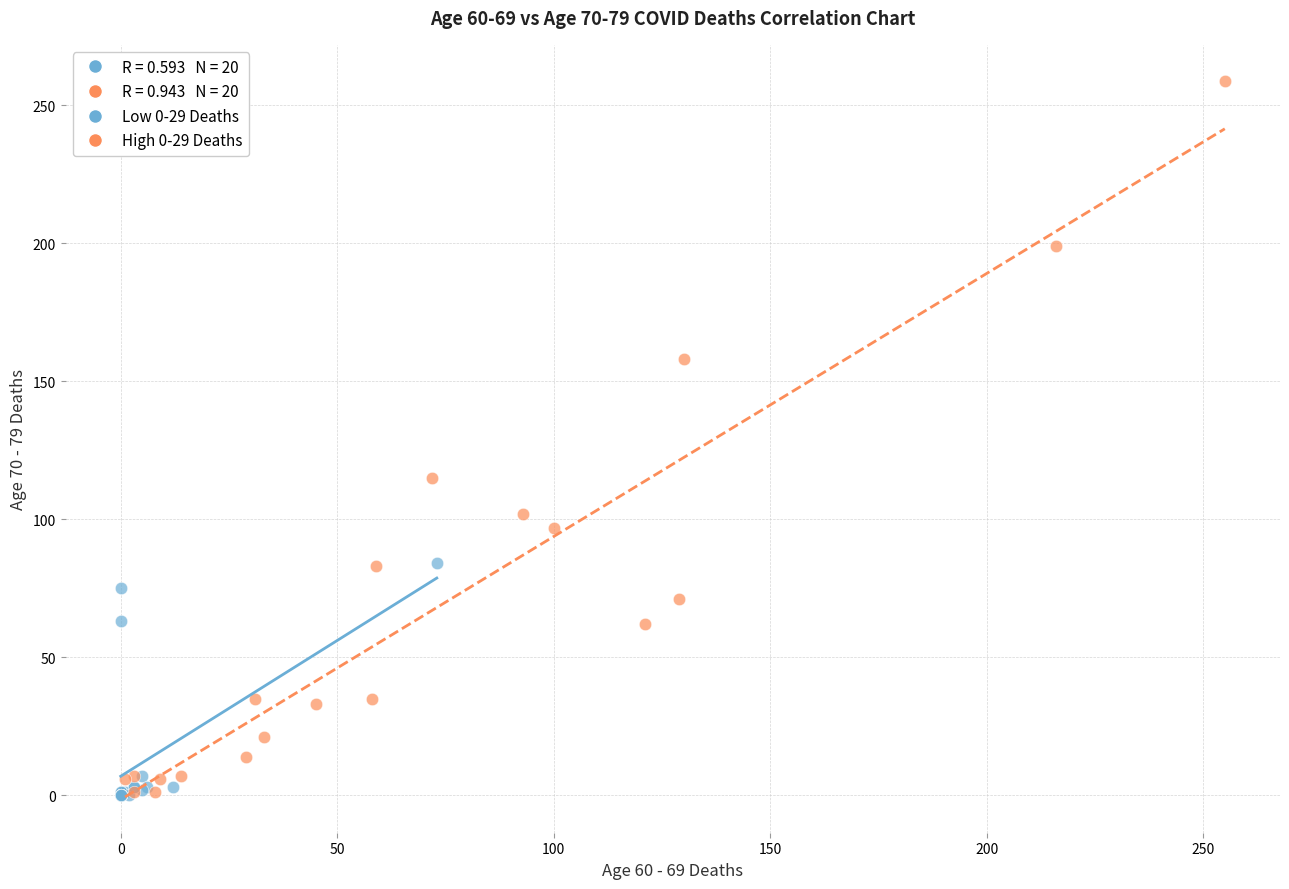

Which series has the widest spread of Y values?

High 0-29 Deaths